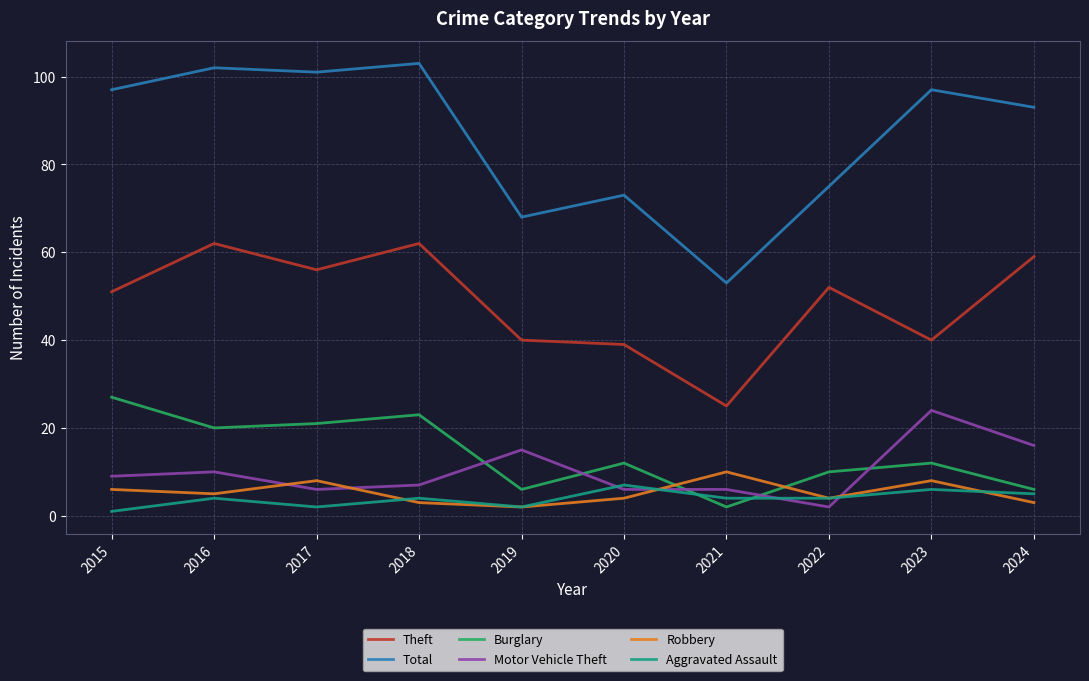

What is the maximum value shown in the chart?

103